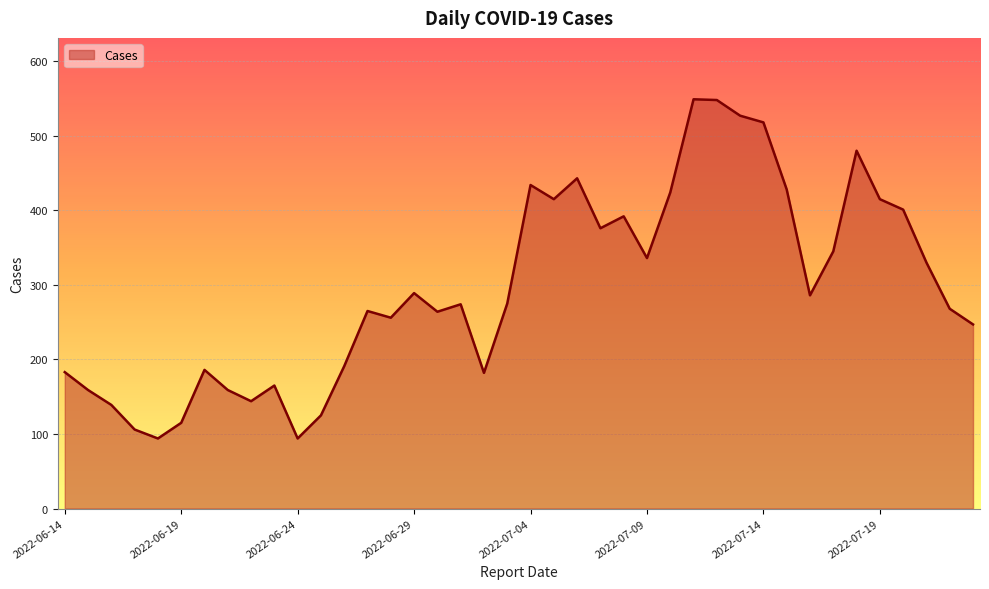

What is the maximum value shown in the chart?

549